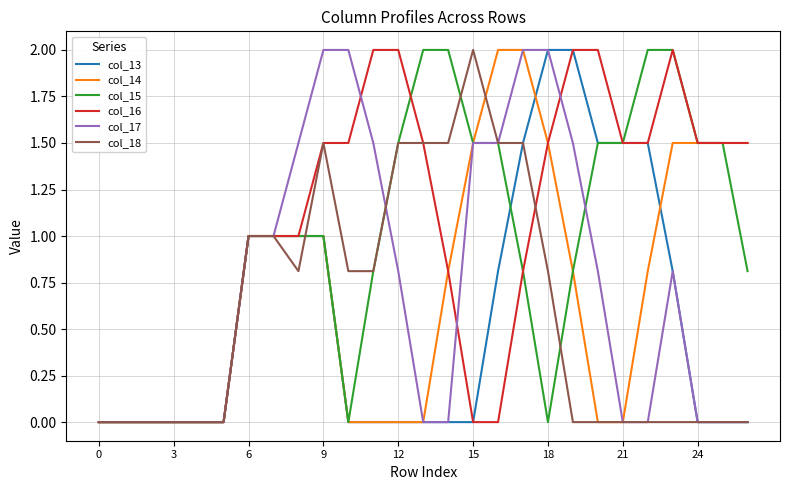

Which series has the largest total across all categories?

col_16